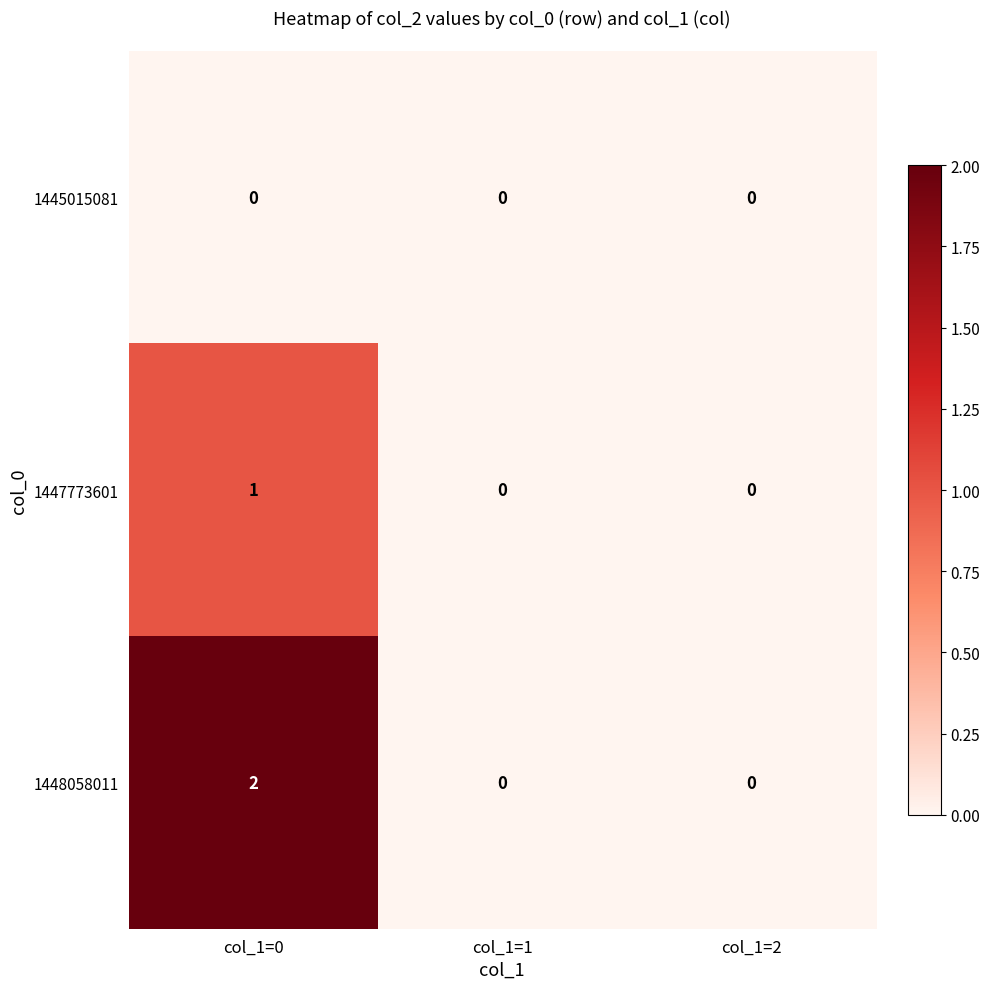

How many series are shown in this chart?

3